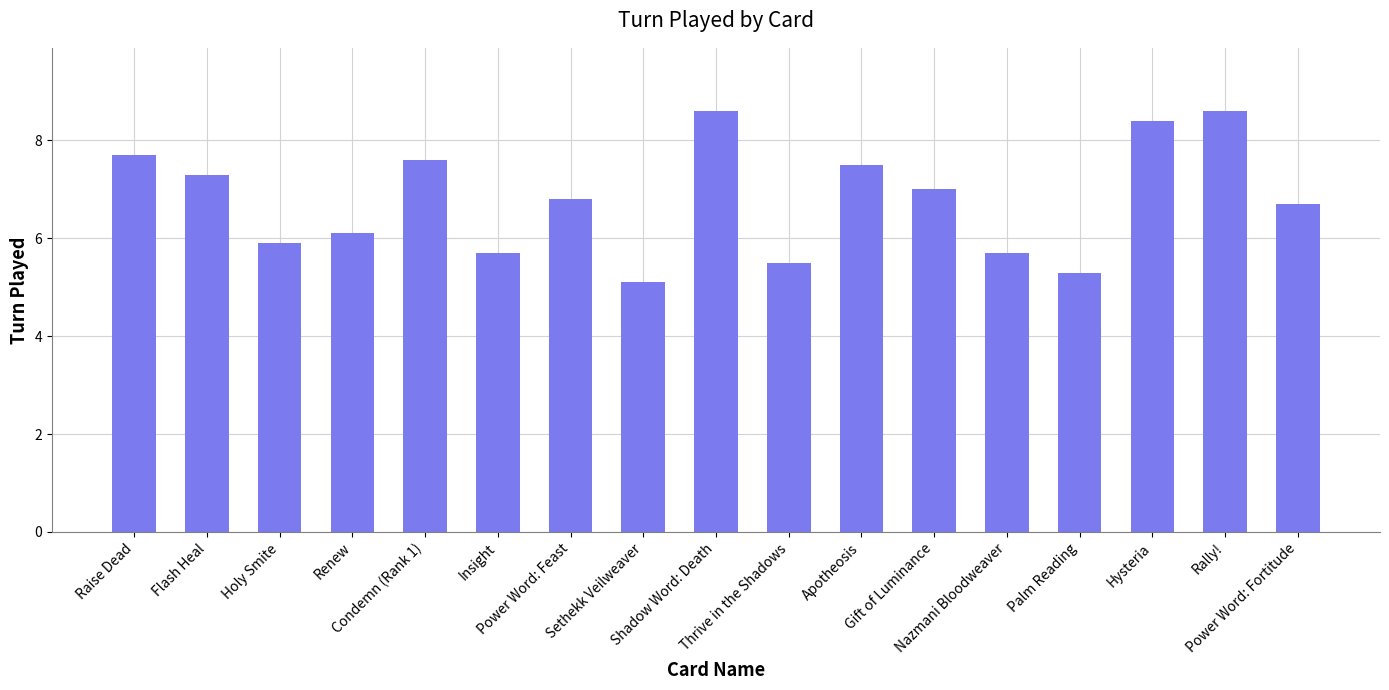

What is the approximate value at Shadow Word: Death?

8.6